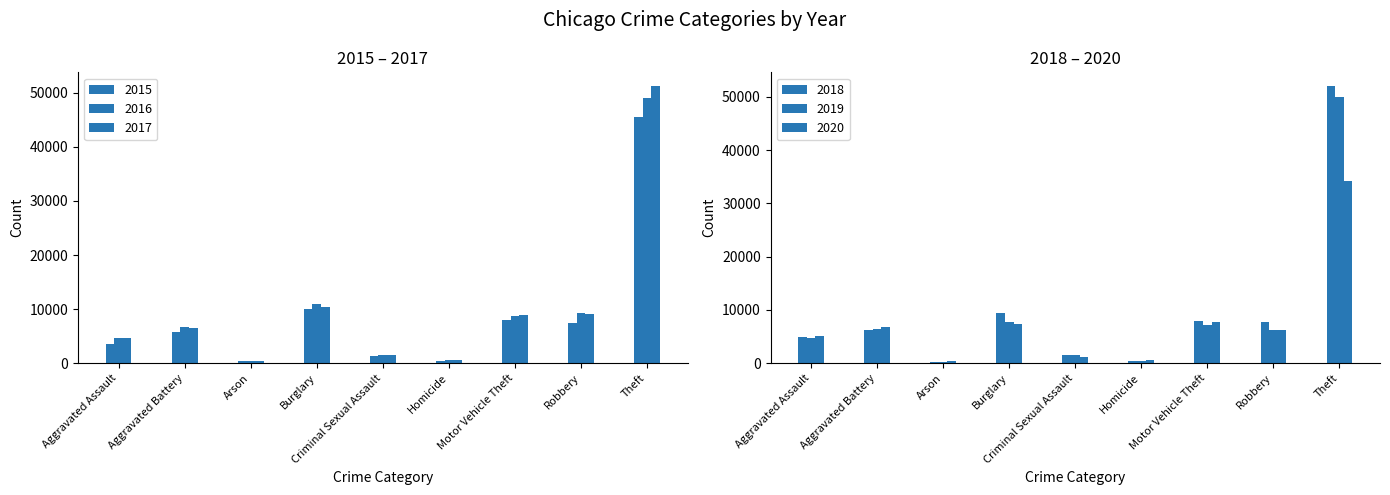

Which label corresponds to the smallest value in the chart?

Arson